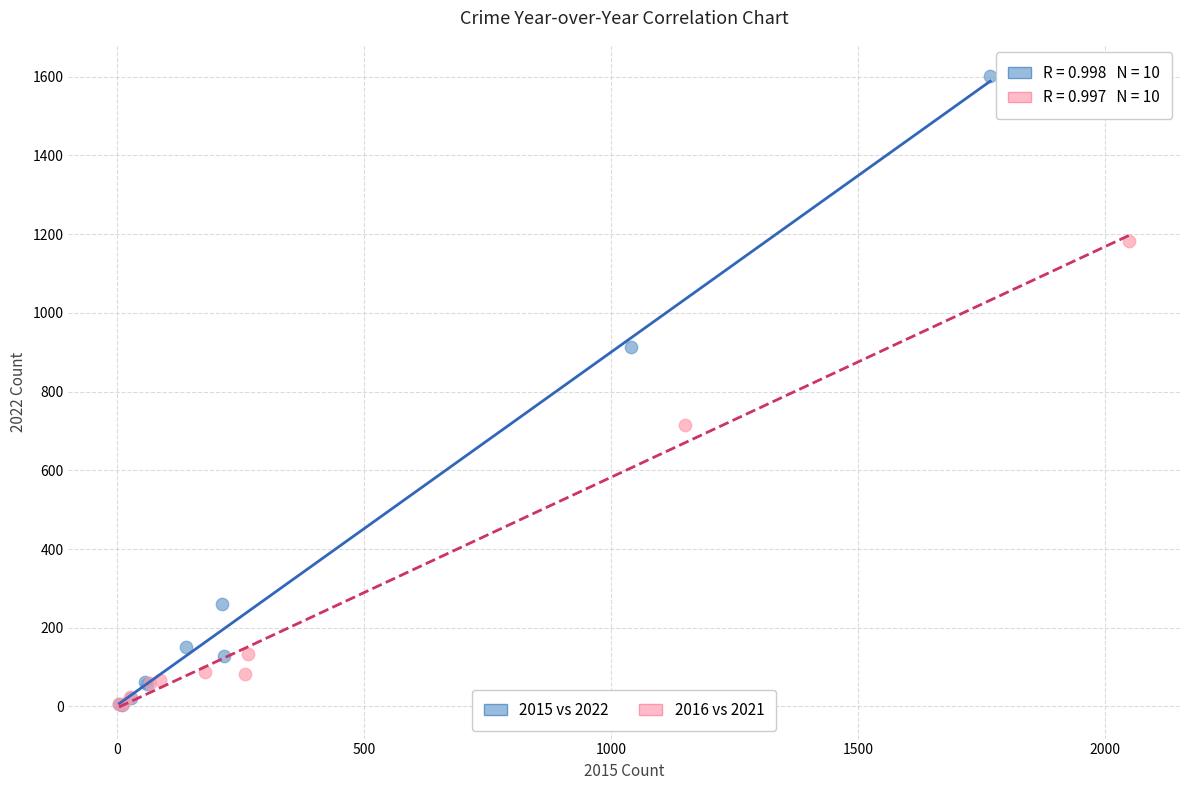

Which series has the largest Y range (max minus min)?

2015 vs 2022